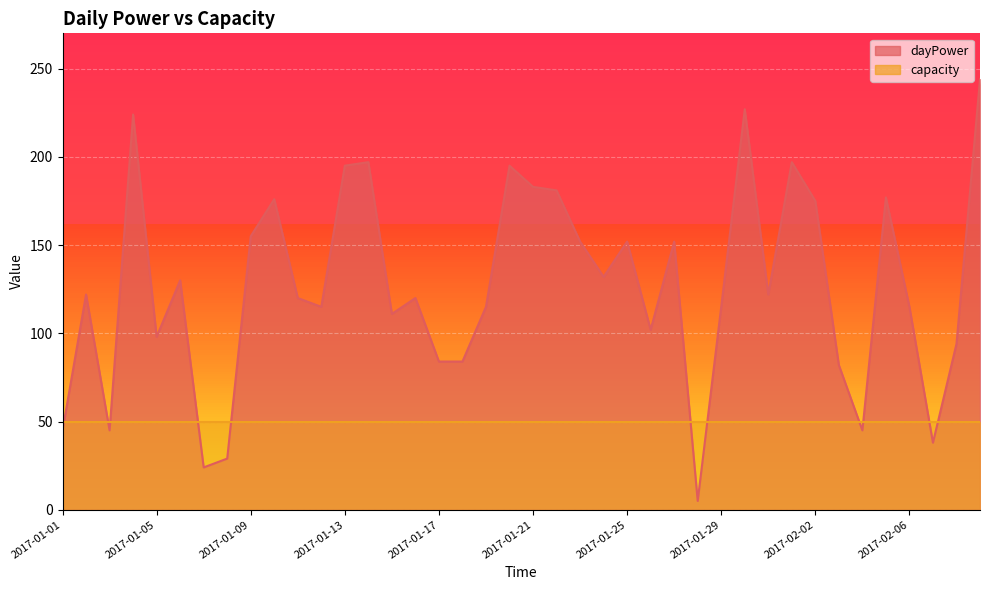

Read the value at 2017-02-04.

45